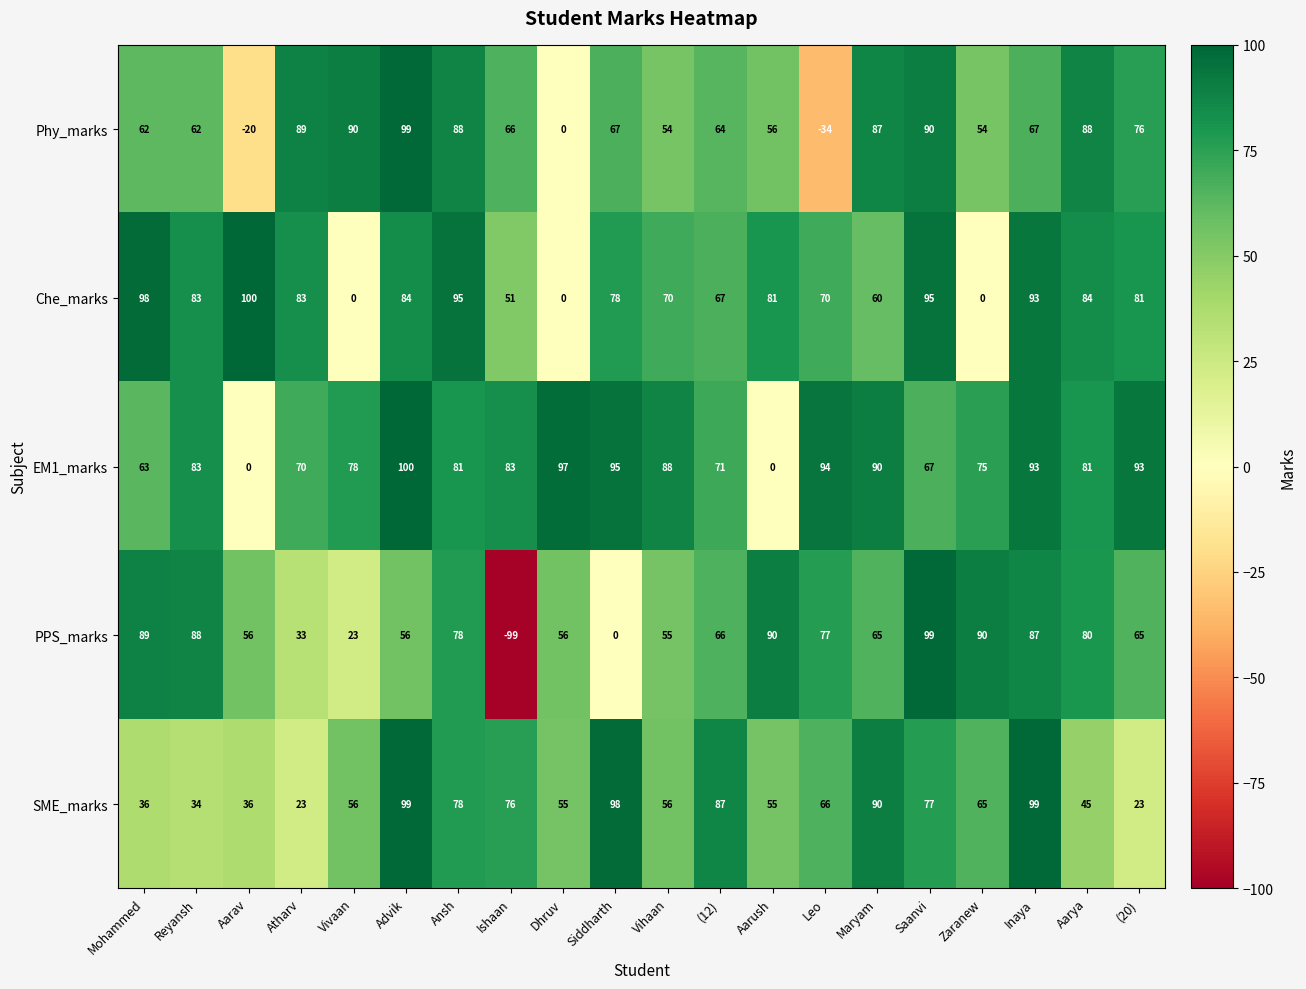

What is the approximate value of PPS_marks at Mohammed, to the nearest 5?

90